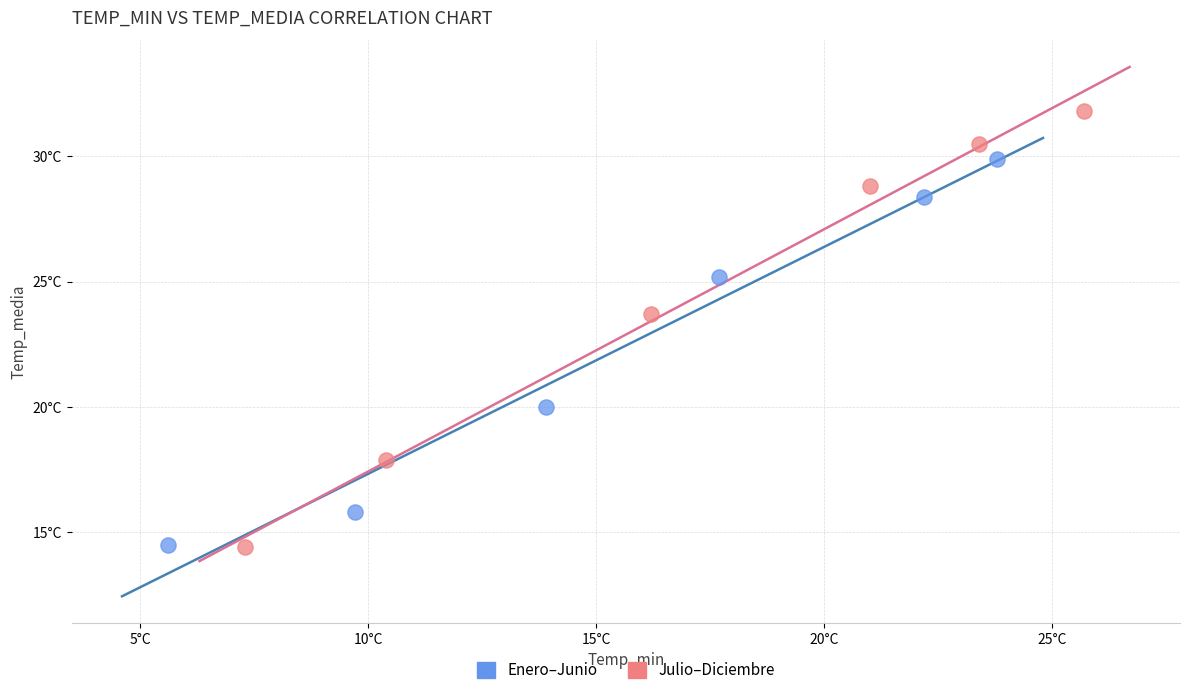

What are all the series names shown in the legend?

Enero–Junio, Julio–Diciembre